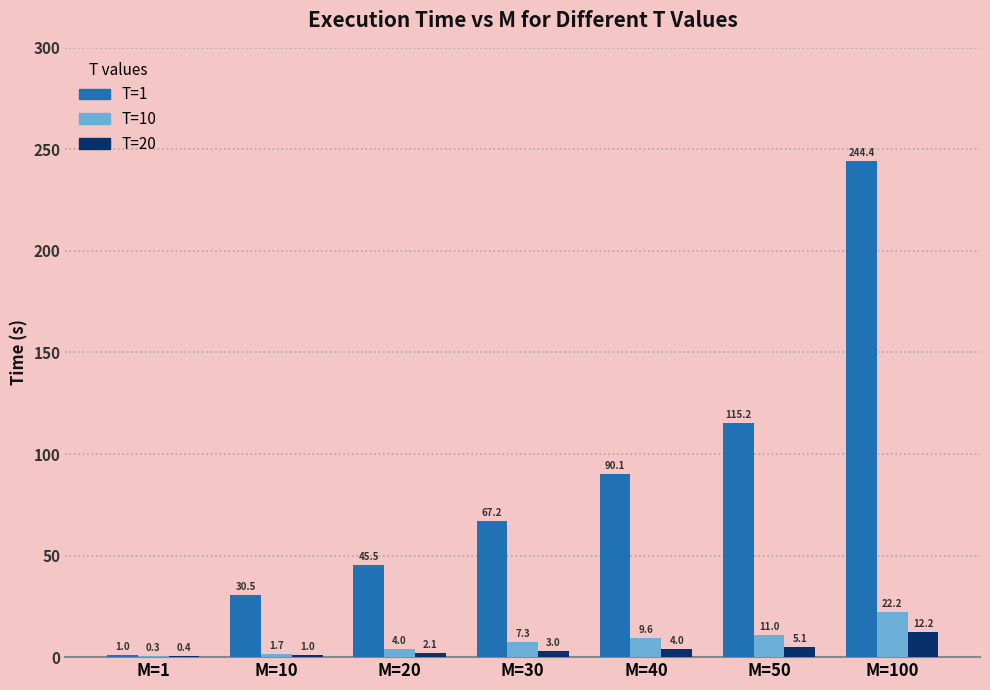

Reading right to left, transcribe all the data shown in this chart.

T=1: 244.4	115.2	90.1	67.2	45.5	30.5	1.0
T=10: 22.2	11.0	9.6	7.3	4.0	1.7	0.3
T=20: 12.2	5.1	4.0	3.0	2.1	1.0	0.4